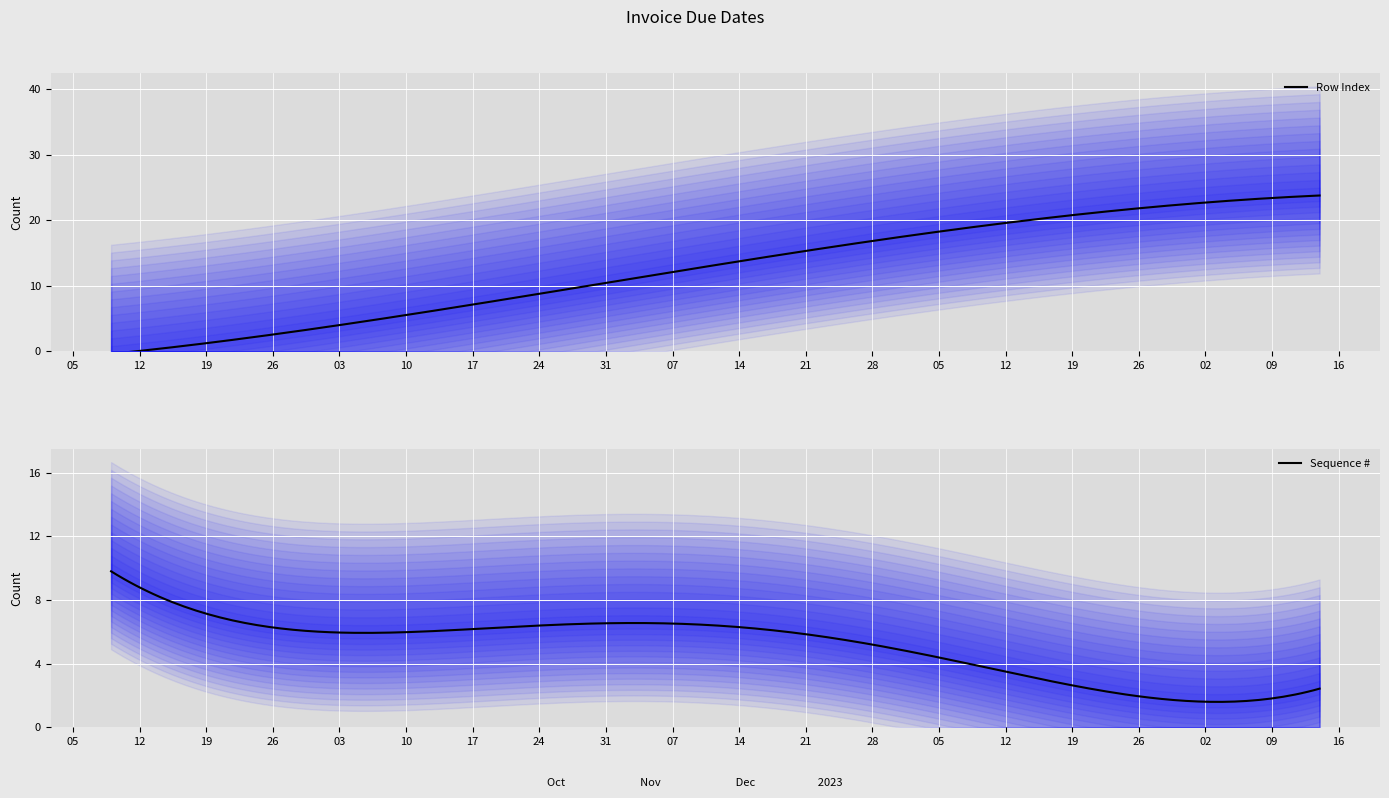

What is the sum of the Row Index values at 11-11-2022 and 09-10-2022?

19